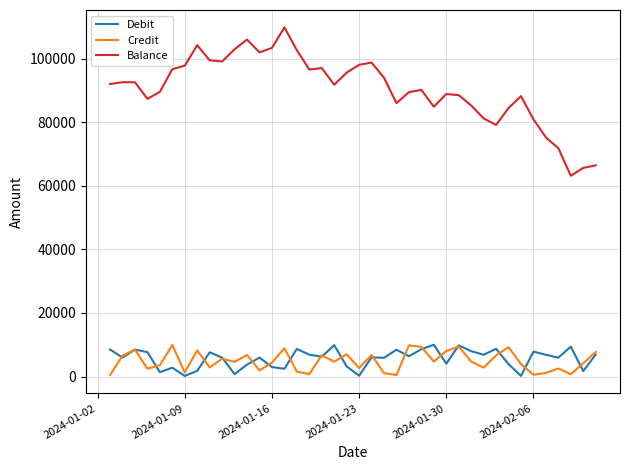

Count the number of categories in the chart.

40